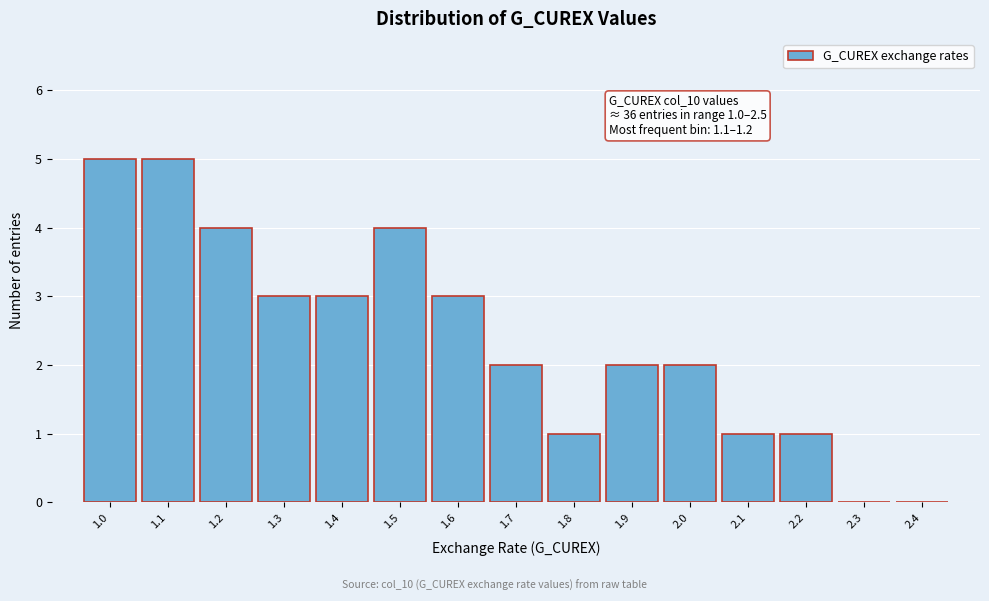

Reading left to right, transcribe all the data shown in this chart.

1.0=5	1.1=5	1.2=4	1.3=3	1.4=3	1.5=4	1.6=3	1.7=2	1.8=1	1.9=2	2.0=2	2.1=1	2.2=1	2.3=0	2.4=0